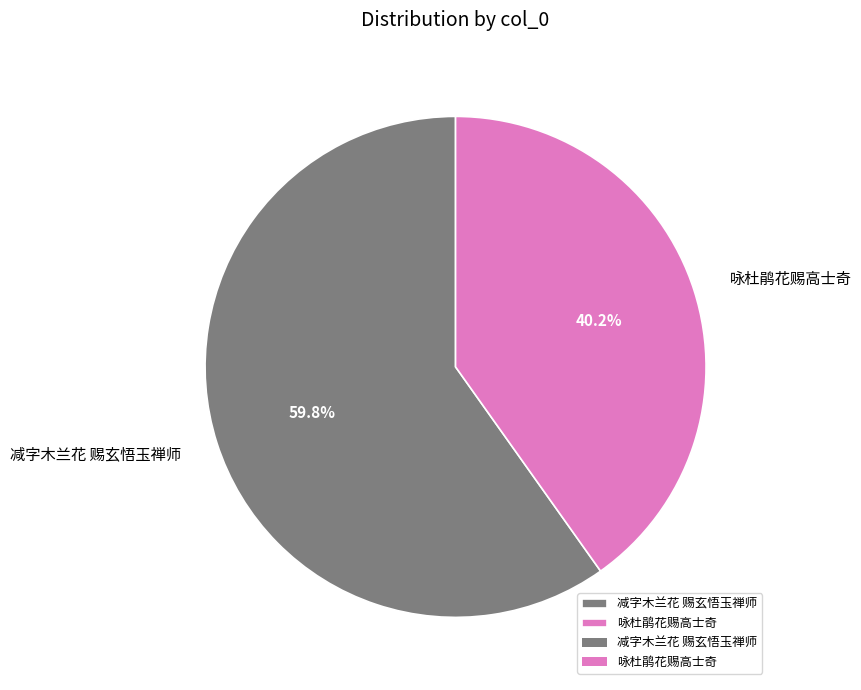

To the nearest percent, what is the combined percentage of 减字木兰花 赐玄悟玉禅师 and 咏杜鹃花赐高士奇?

100%